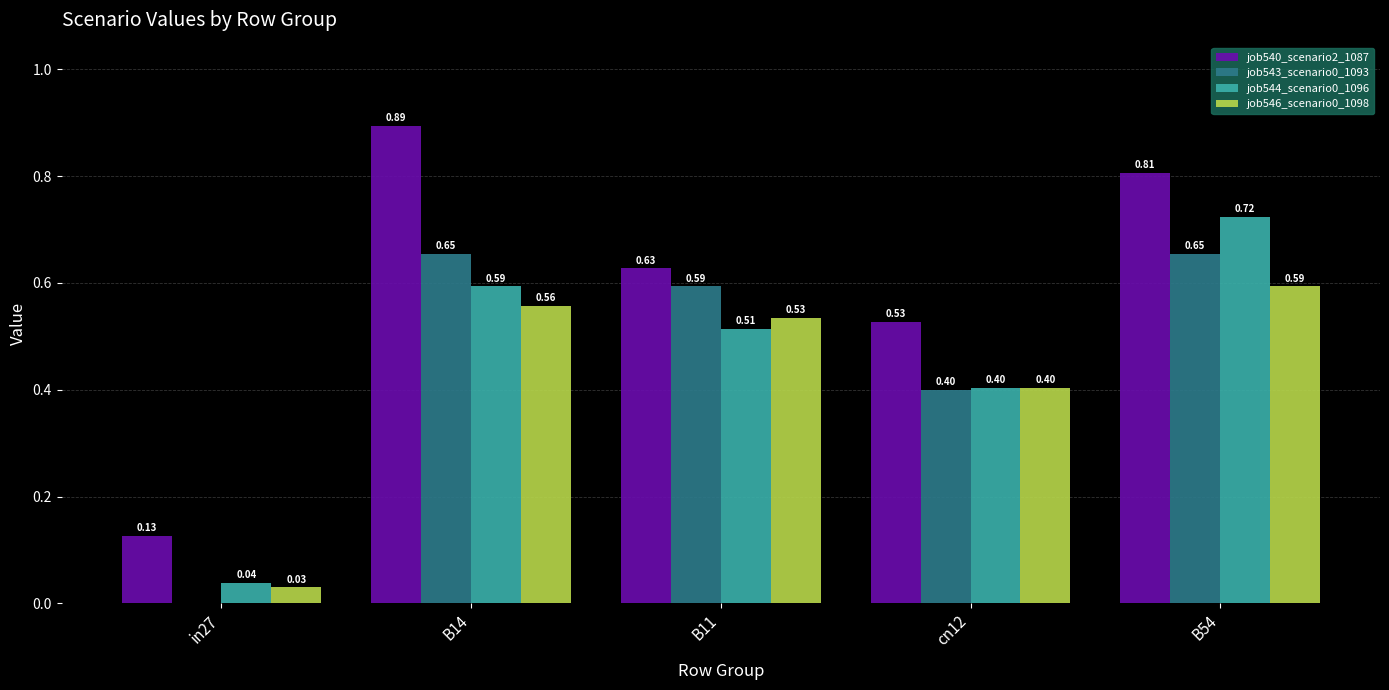

Which series has the largest total across all categories?

job540_scenario2_1087